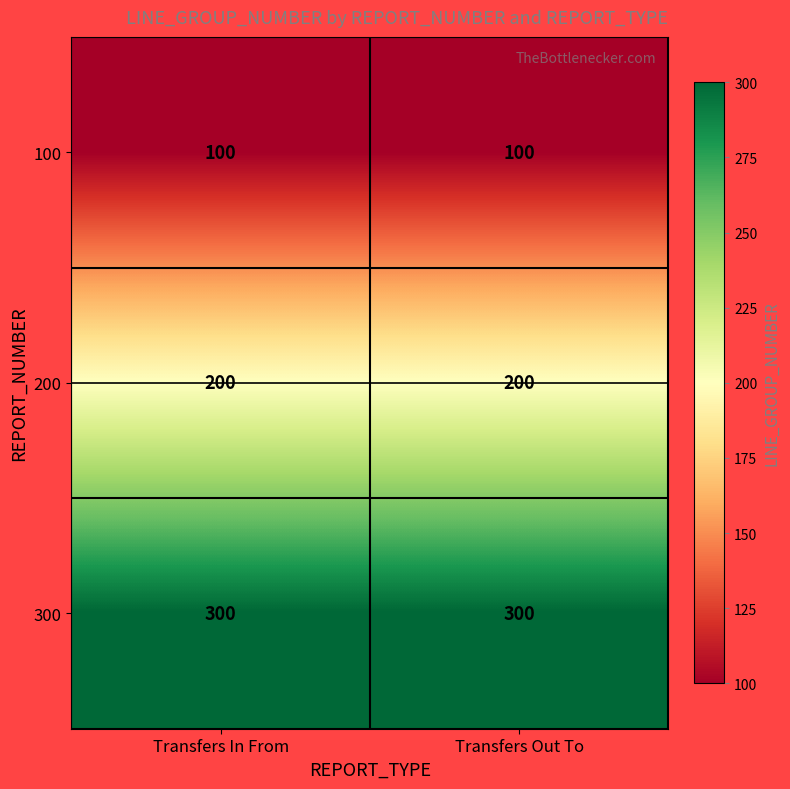

What is the difference between the highest and lowest values at Transfers Out To?

200